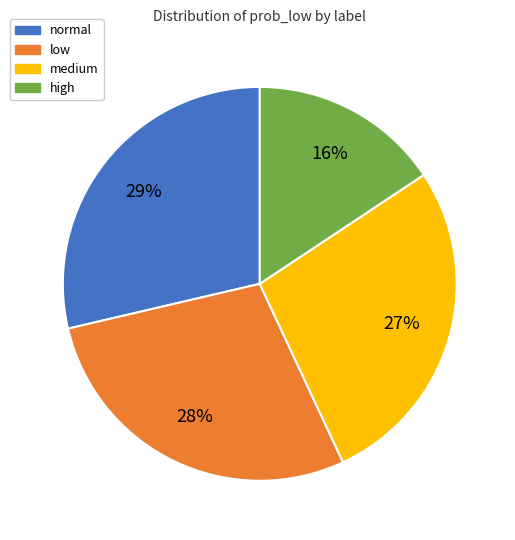

To the nearest percent, what is the difference between the low and medium slice percentages?

1%